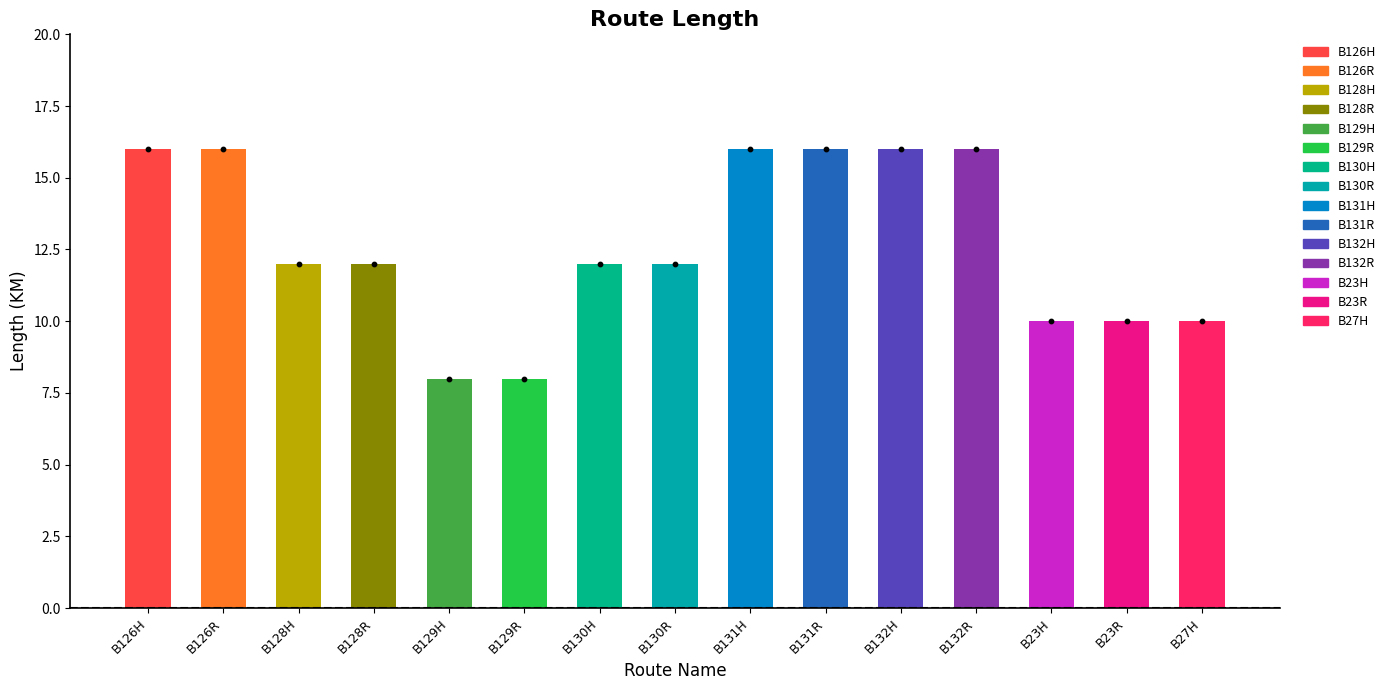

Approximately how many times larger is the value at B126R compared to B126H?

1.0